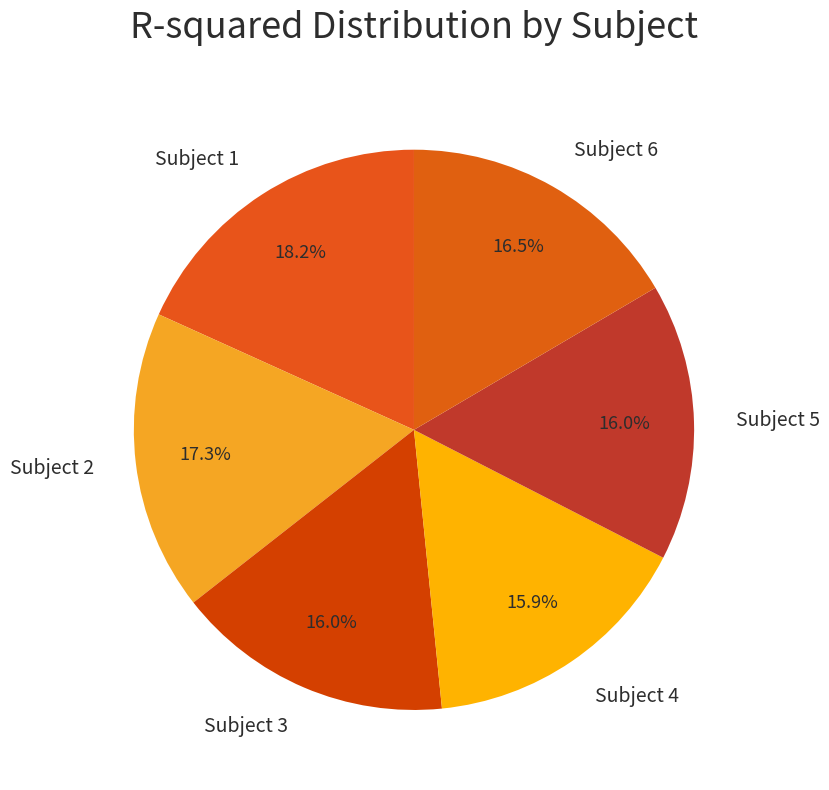

Count the number of slices in the pie.

6